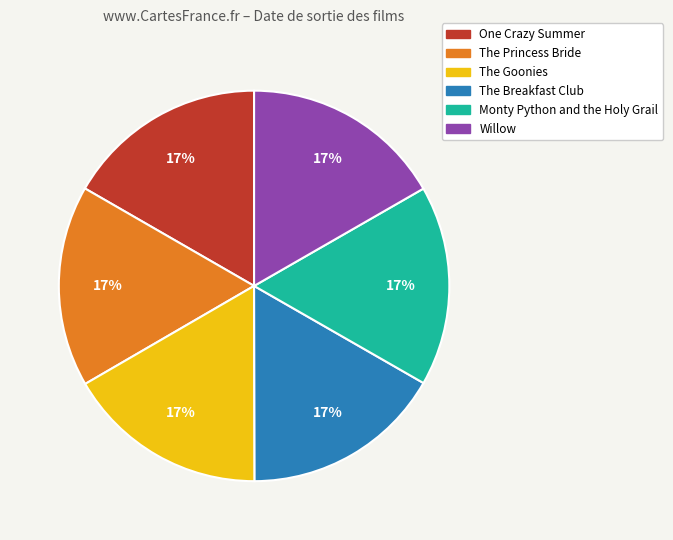

Count the number of slices in the pie.

6